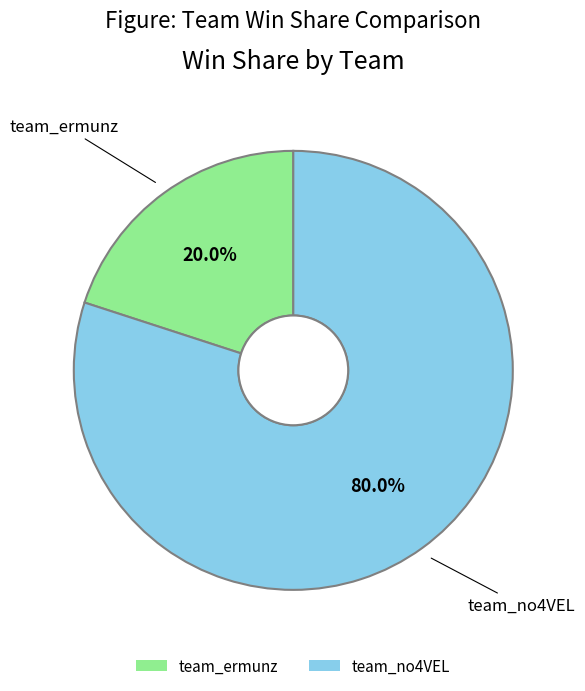

What is the largest slice in the pie chart?

team_no4VEL